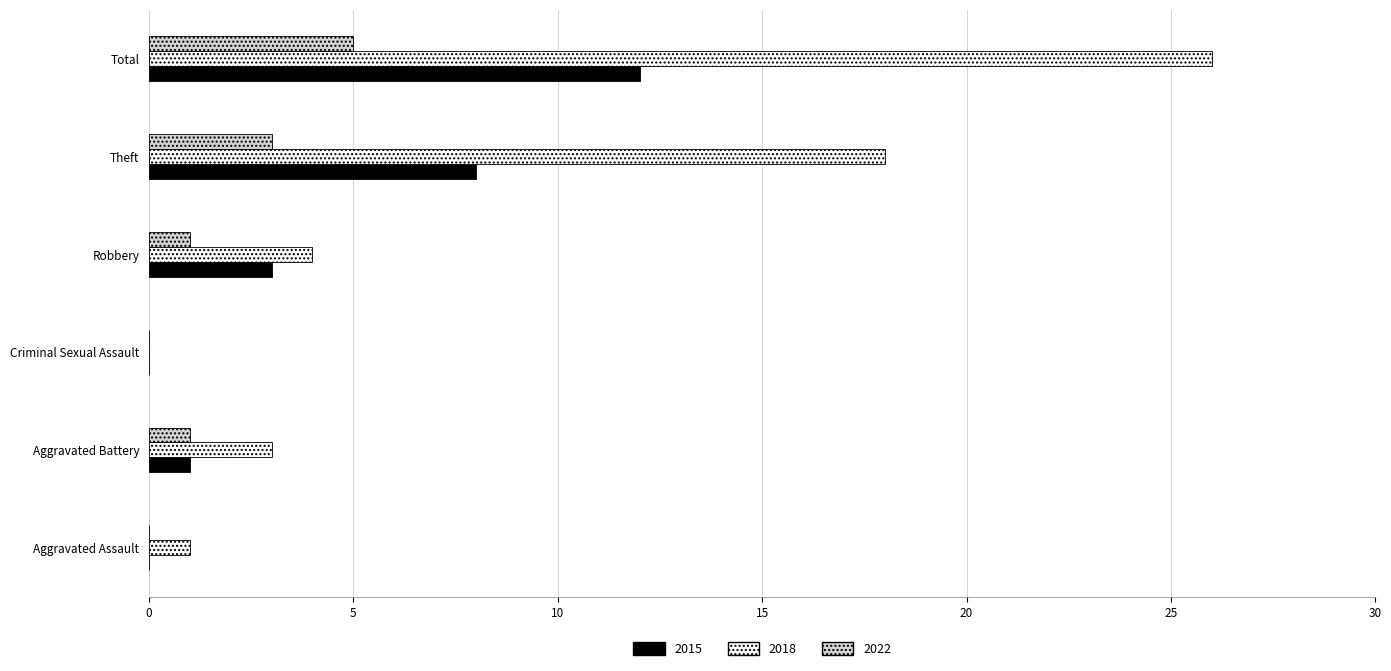

Which series changed the most between Aggravated Battery and Criminal Sexual Assault?

2018